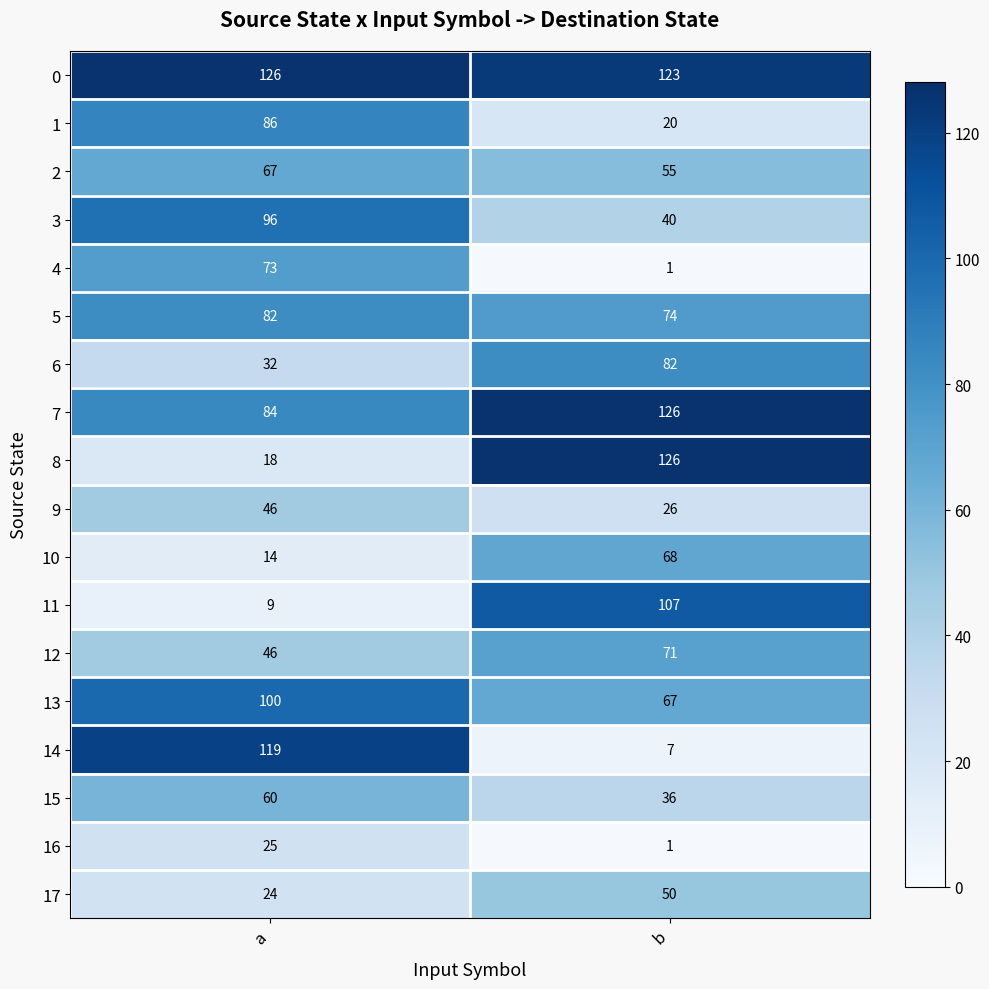

What is the difference between the maximum and minimum values in the 1 series?

66